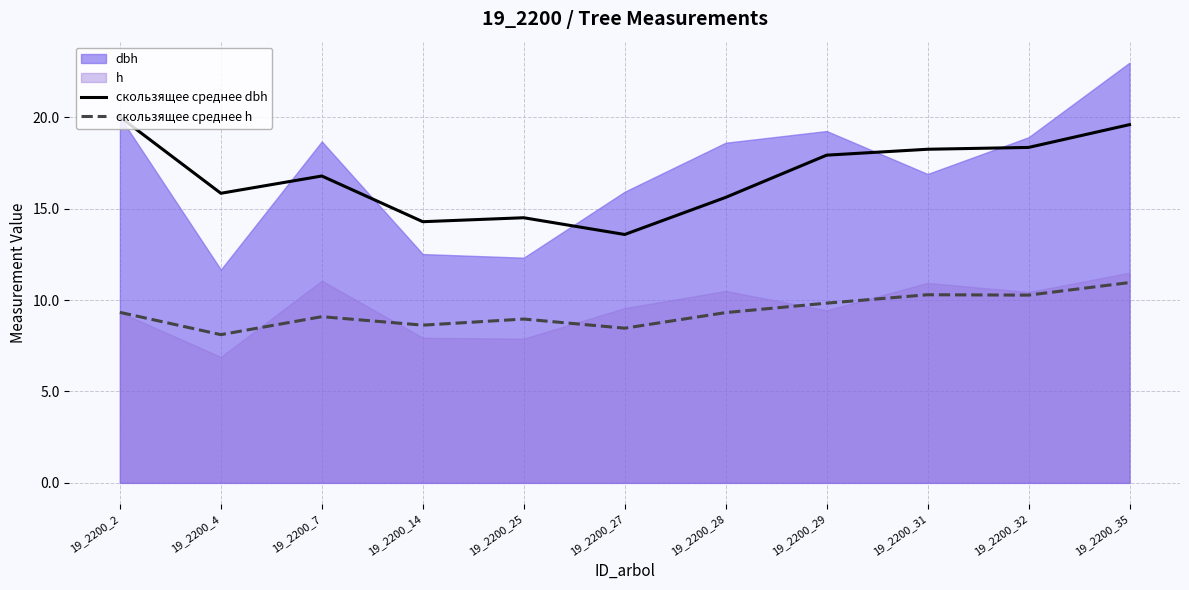

The value of скользящее среднее h at 19_2200_31 is 17.5. True or false?

False